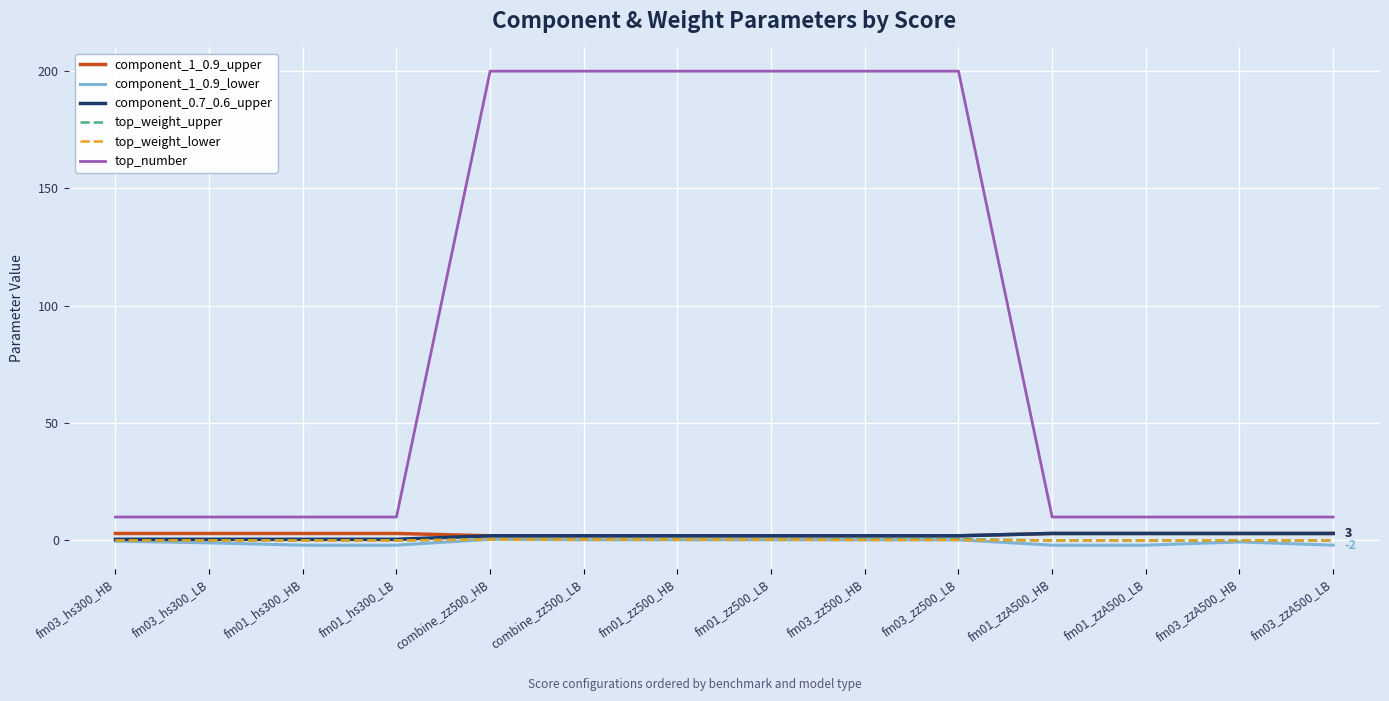

True or false: top_number and component_1_0.9_upper cross at least once.

False